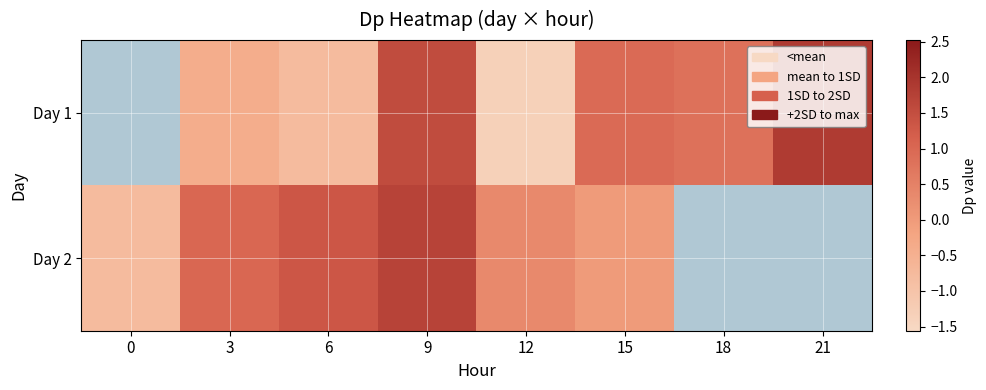

Is the value of Day 1 at 9 greater than the value of Day 2 at 15?

Yes